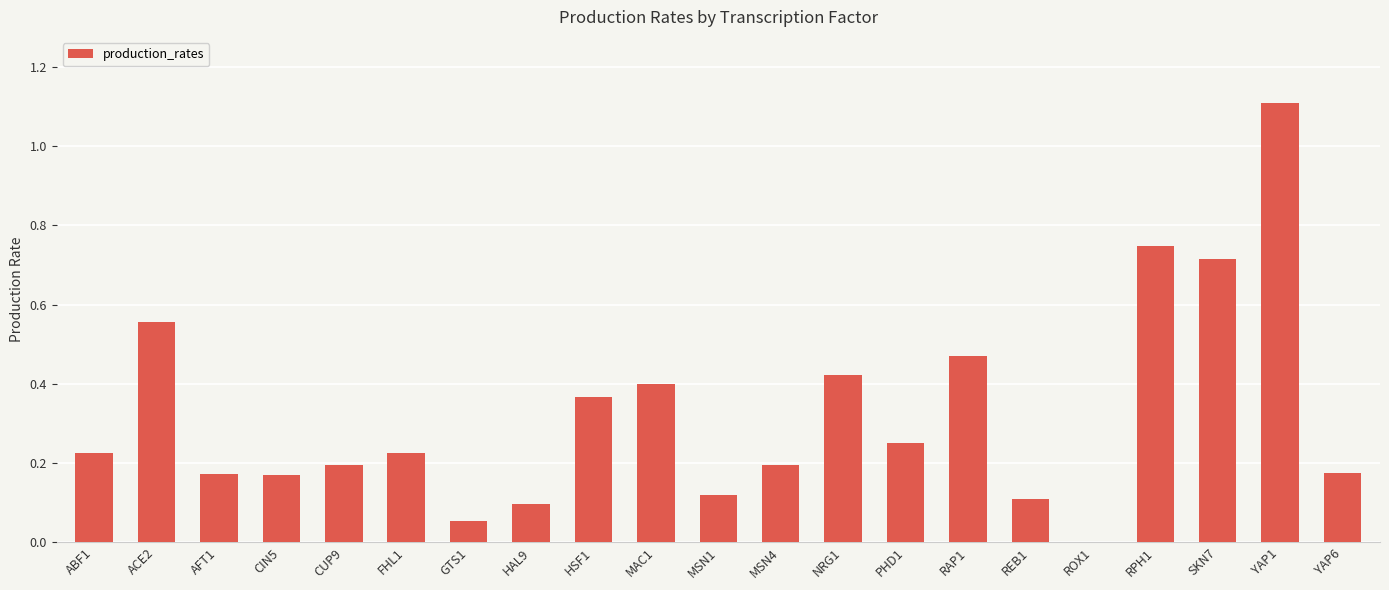

True or false: the data shows 0.2 at FHL1.

True